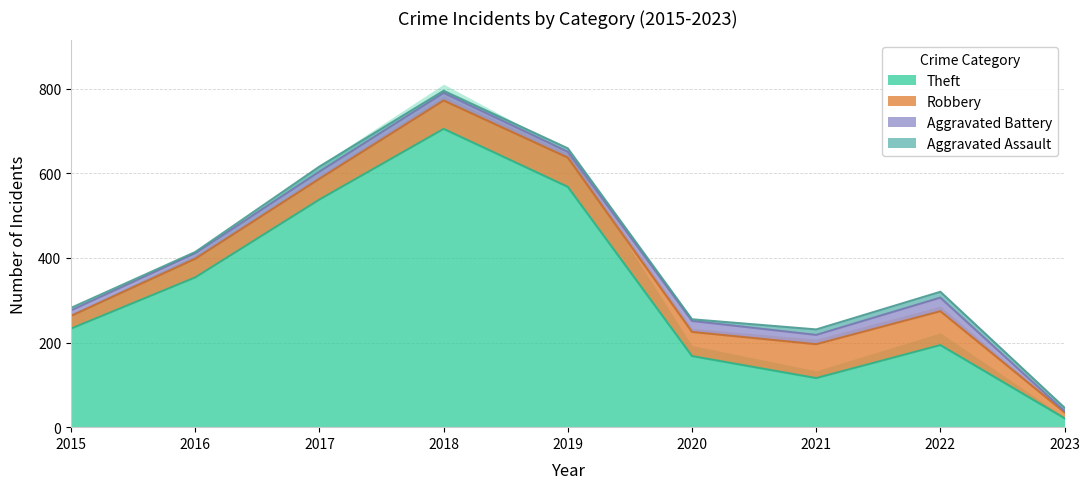

What is the value of the Robbery point at the 8th from the left?

80